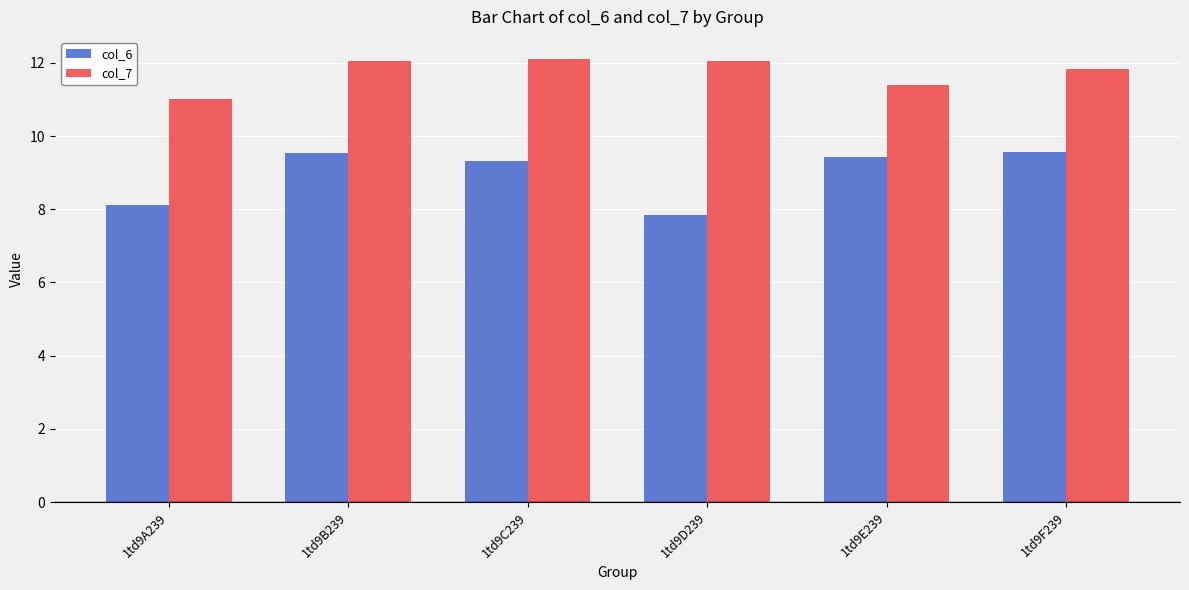

What are all the series names shown in the legend?

col_6, col_7